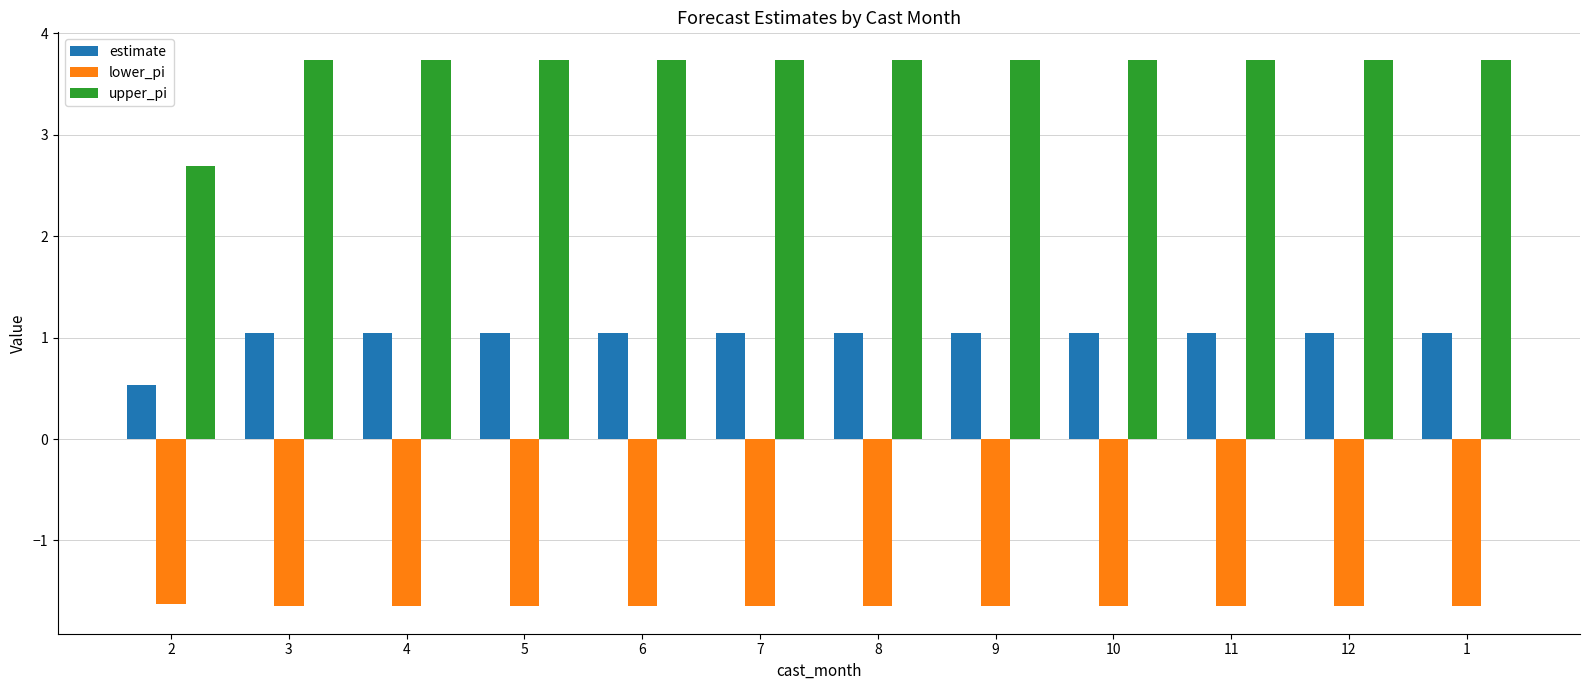

What are all the series names shown in the legend?

estimate, lower_pi, upper_pi